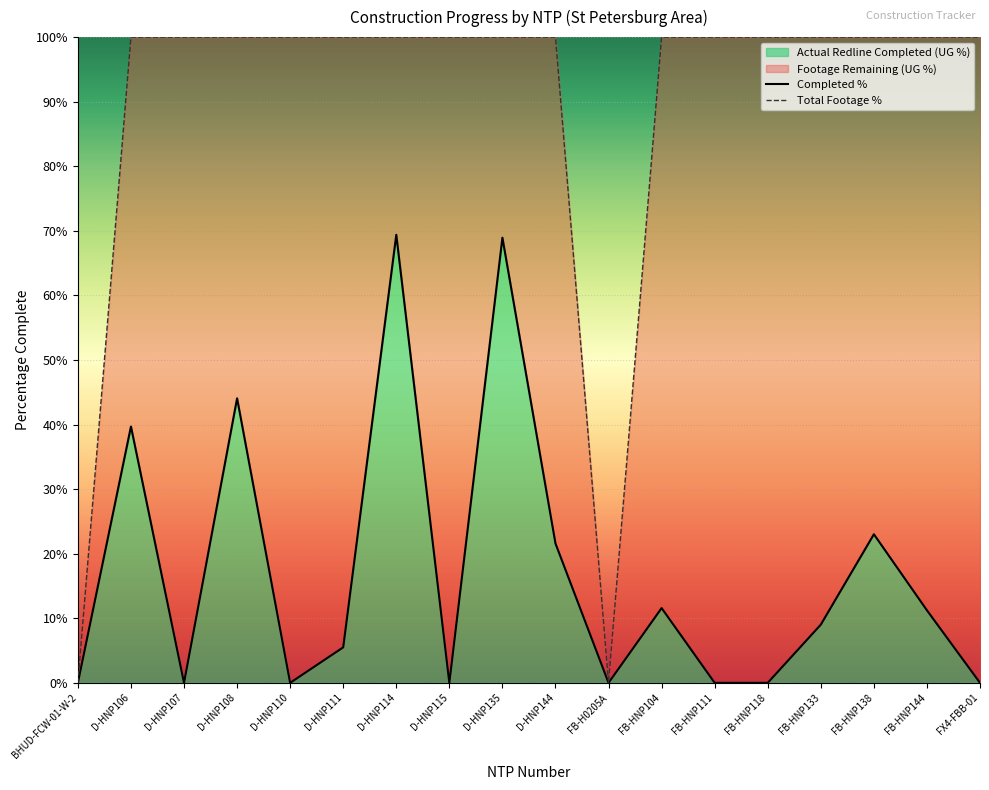

The Total Footage % series shows 100.0 at D-HNP110. True or false?

True